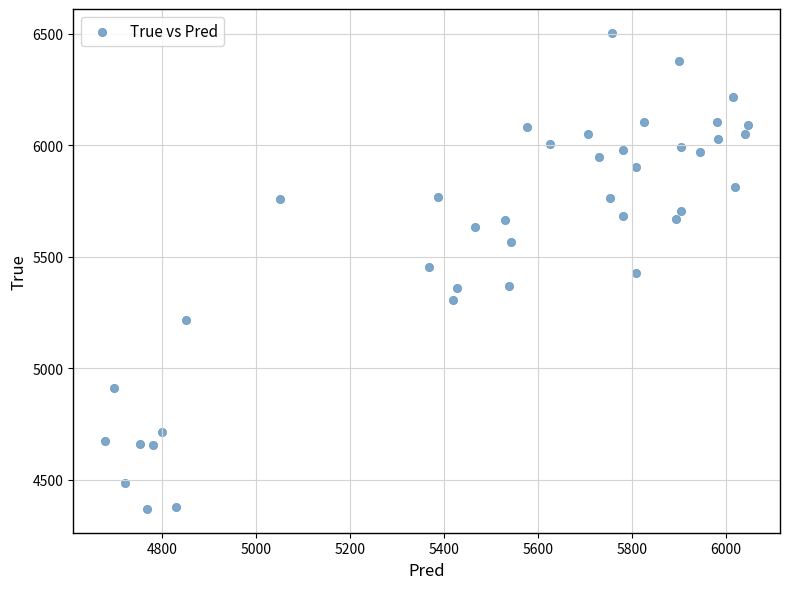

What is the range of Y values (max minus min)?

2136